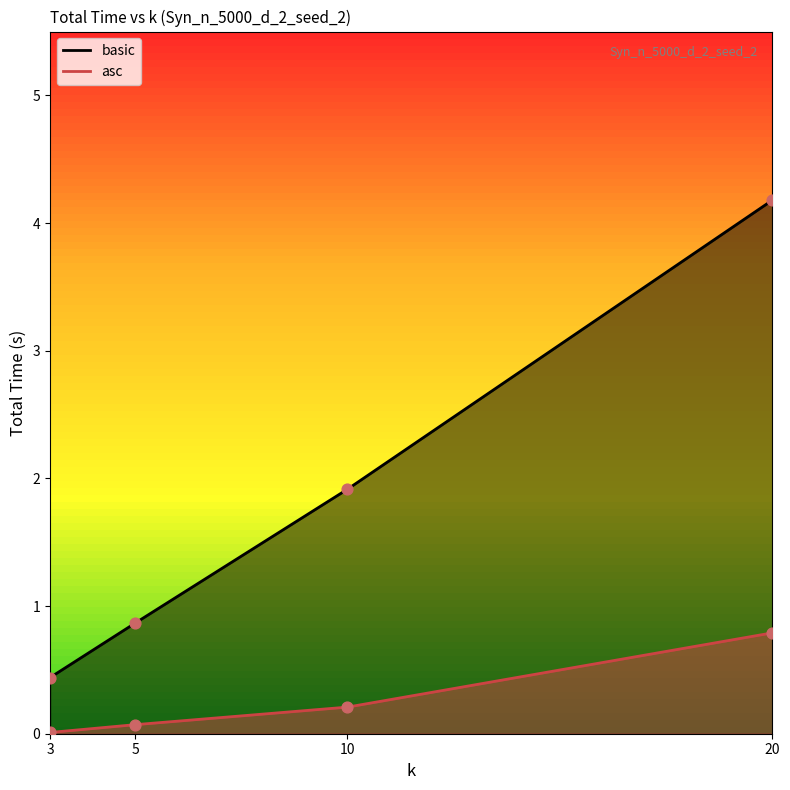

What are all the series names shown in the legend?

basic, asc